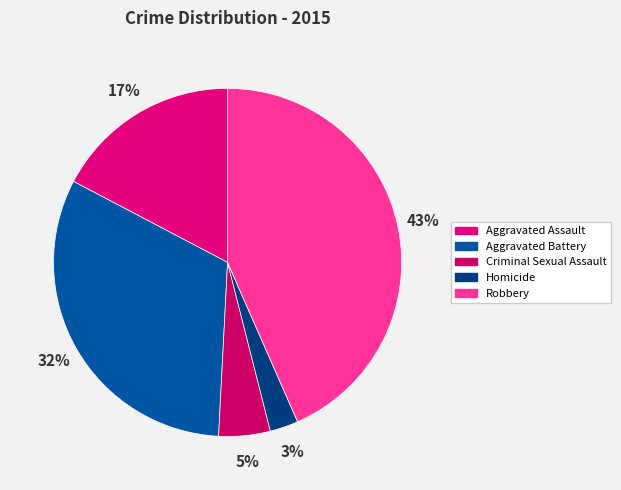

Is there any slice that represents more than half of the pie?

No